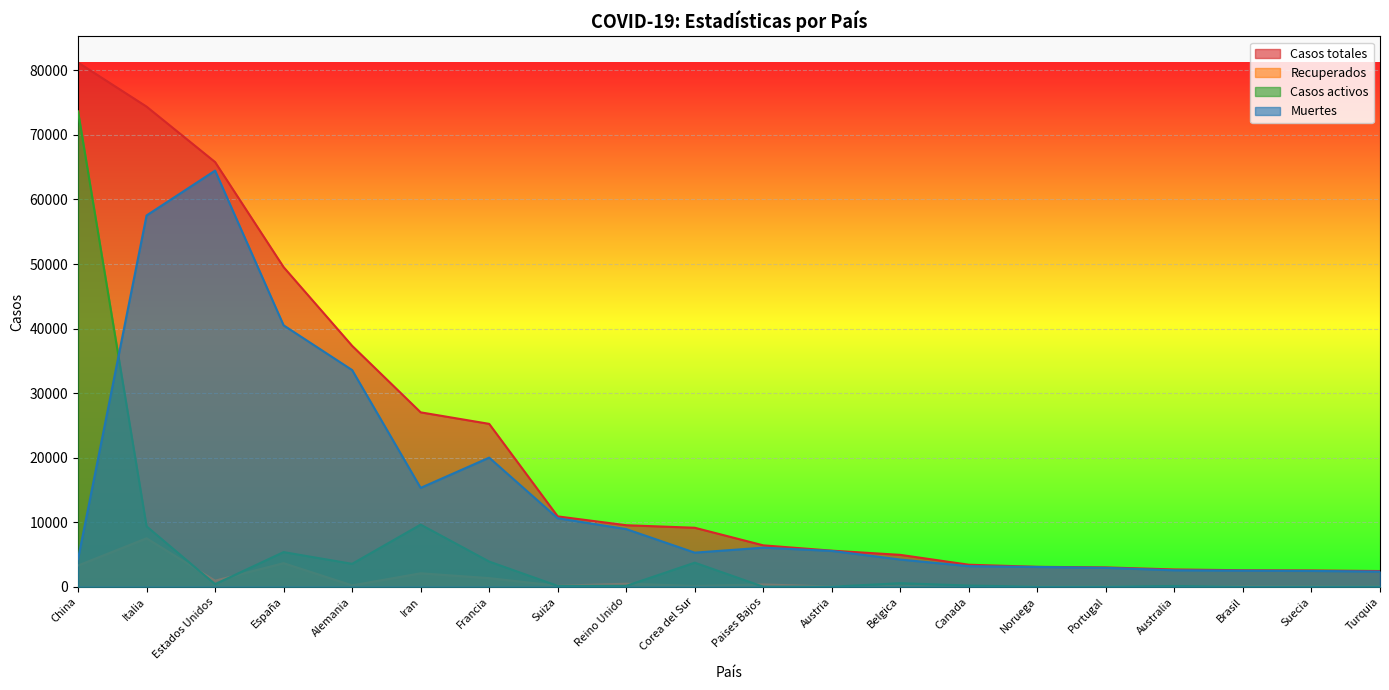

Where is the first local minimum for Muertes?

Iran